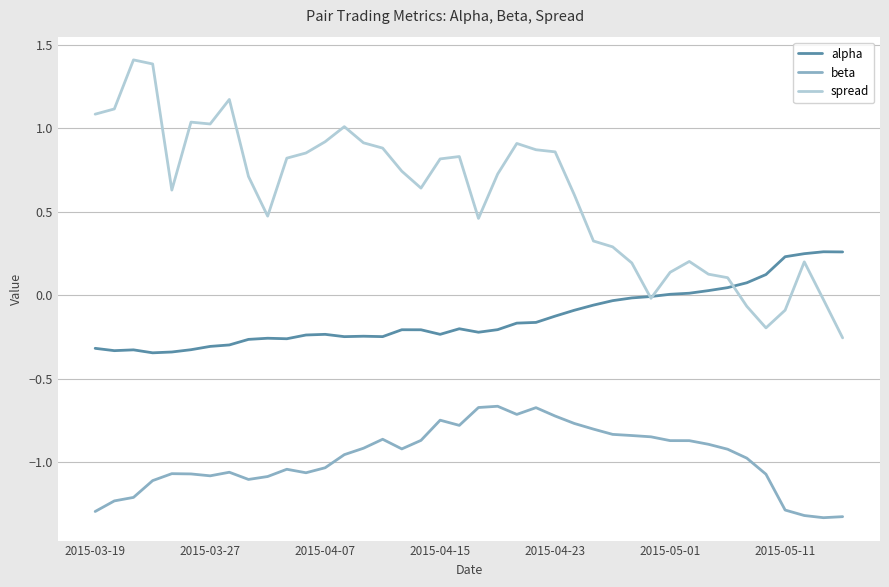

List the series in order of their overall mean, highest first.

spread, alpha, beta